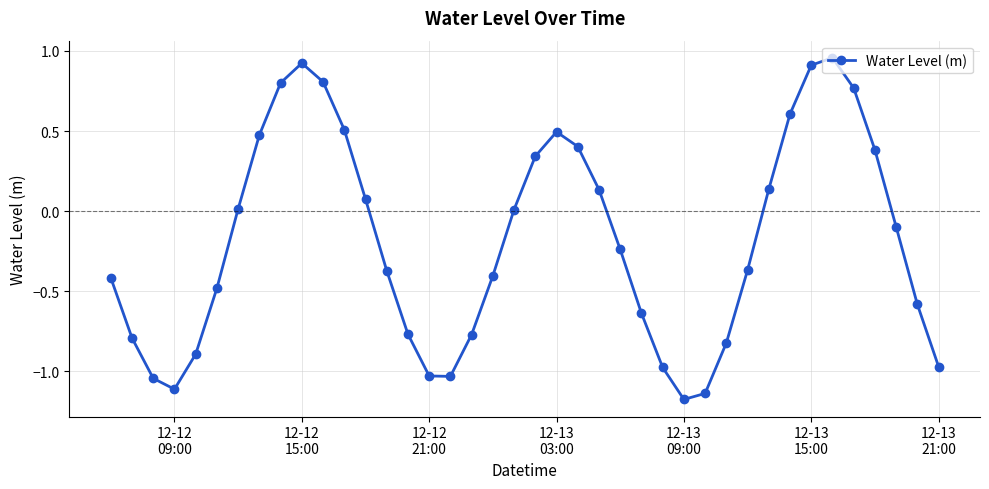

What is the sum of all values?

-7.4